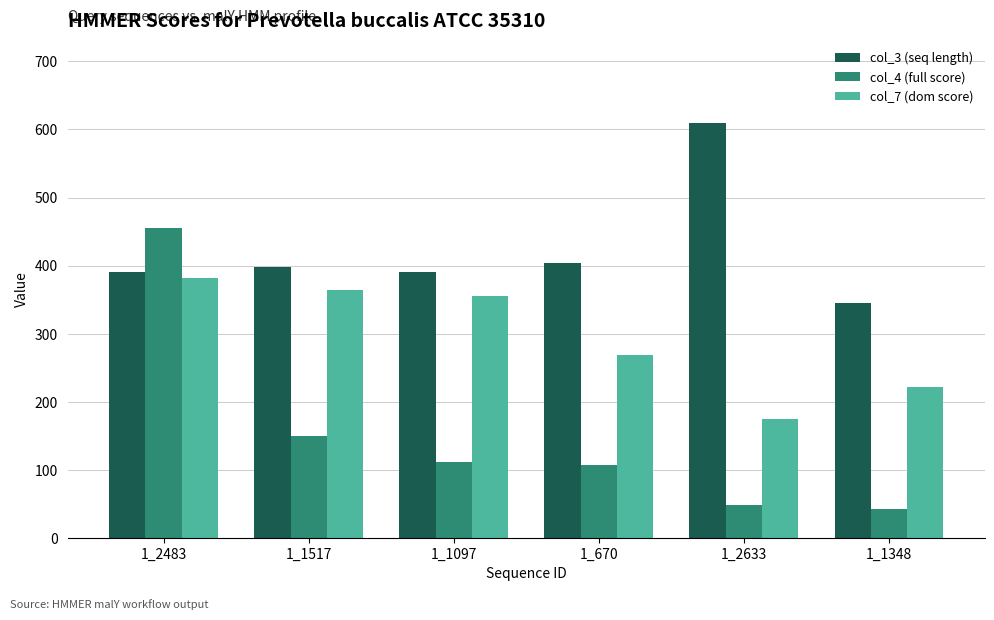

Which category has the highest value in the col_3 (seq length) series?

1_2633